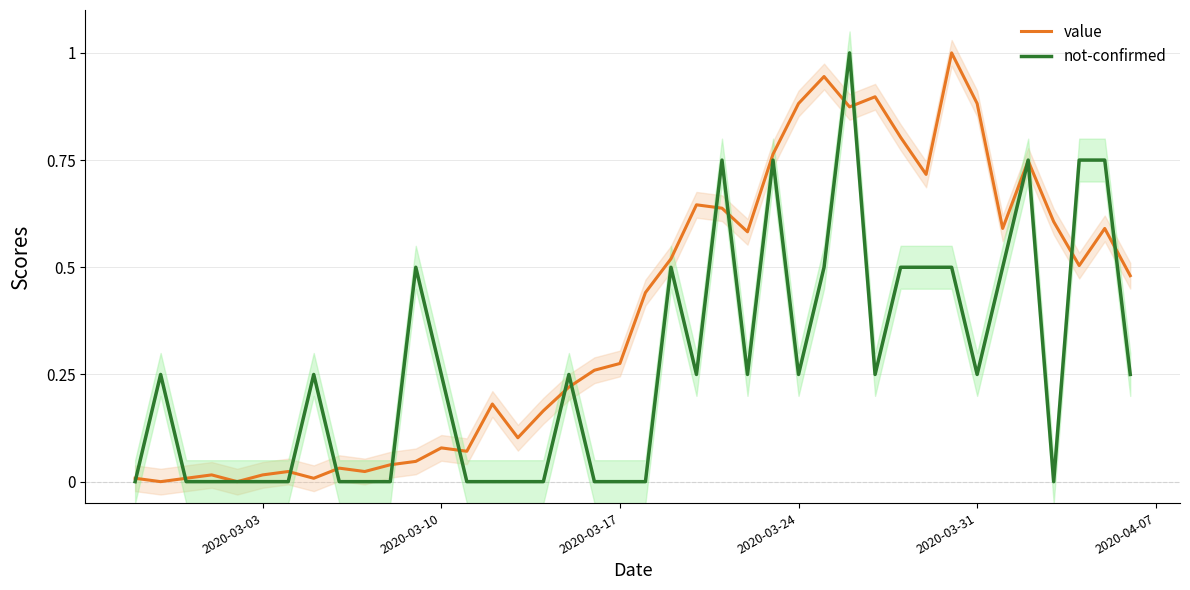

How many lines are shown in the chart?

2